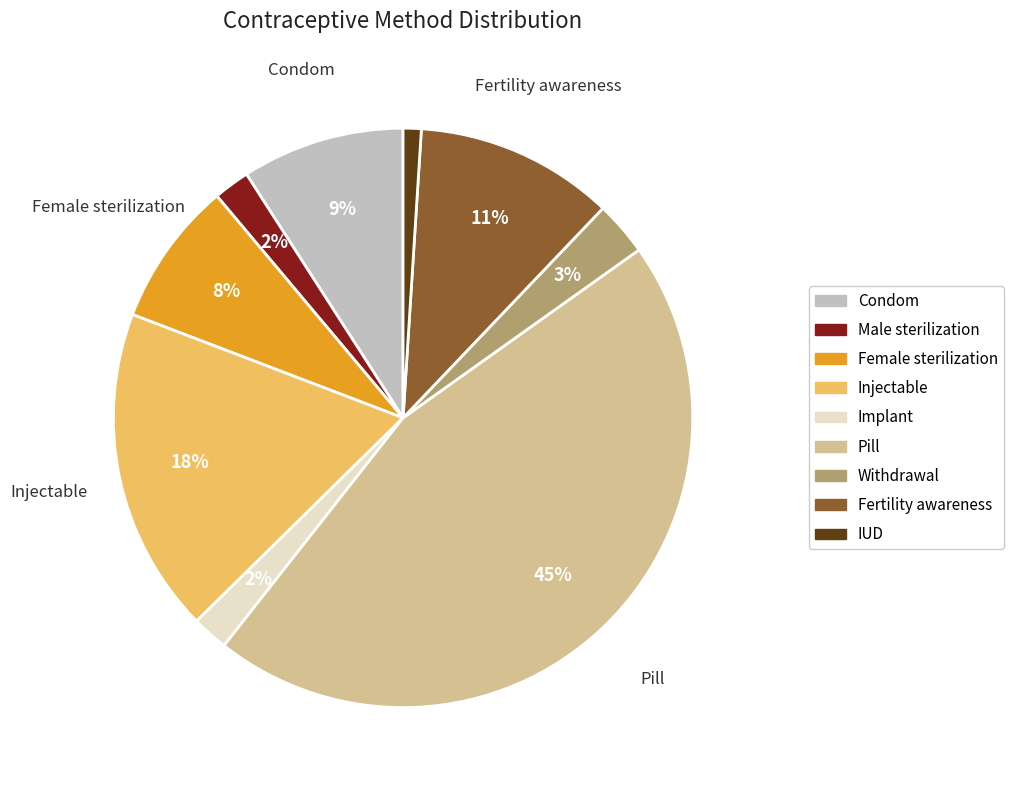

The Withdrawal slice represents 3% of the pie. True or false?

True